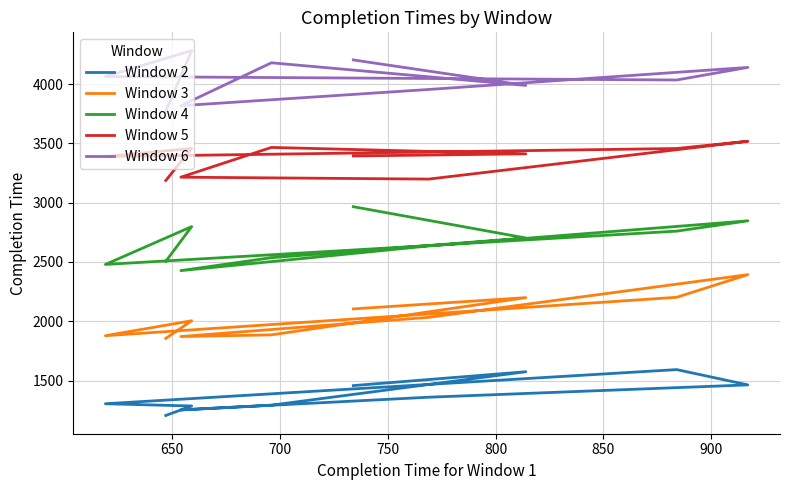

What is the sum of all Window 4 values?

26655